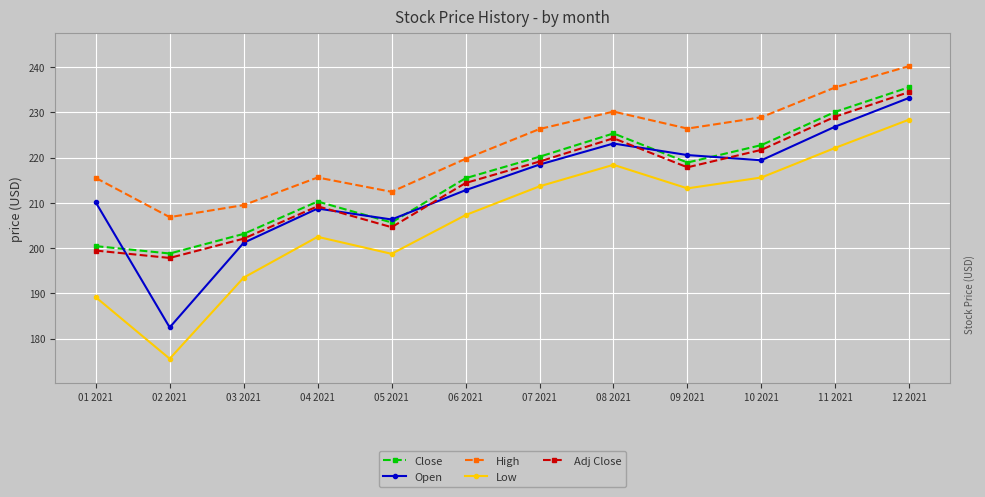

What is the value of the Low point at the 10th from the left?

215.6